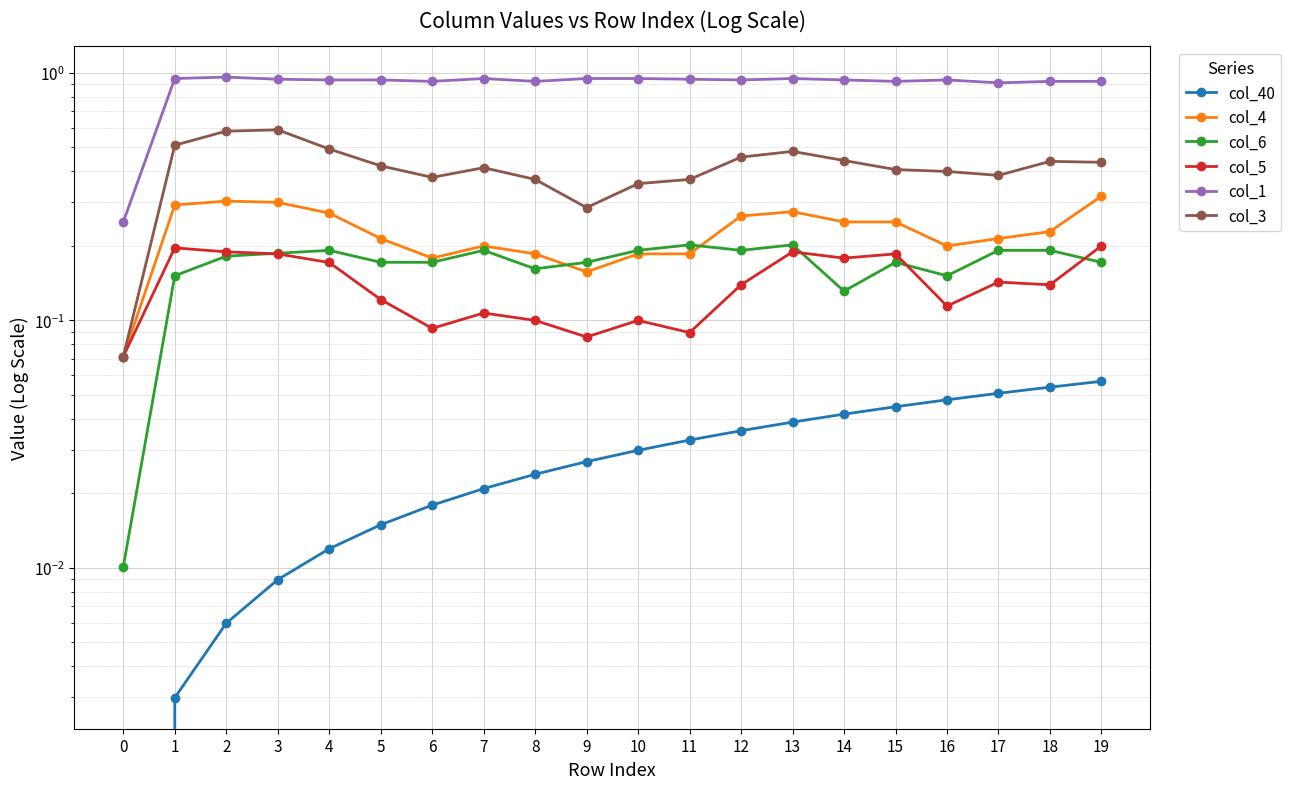

What is the value of the col_3 point at the 3rd from the left?

0.6